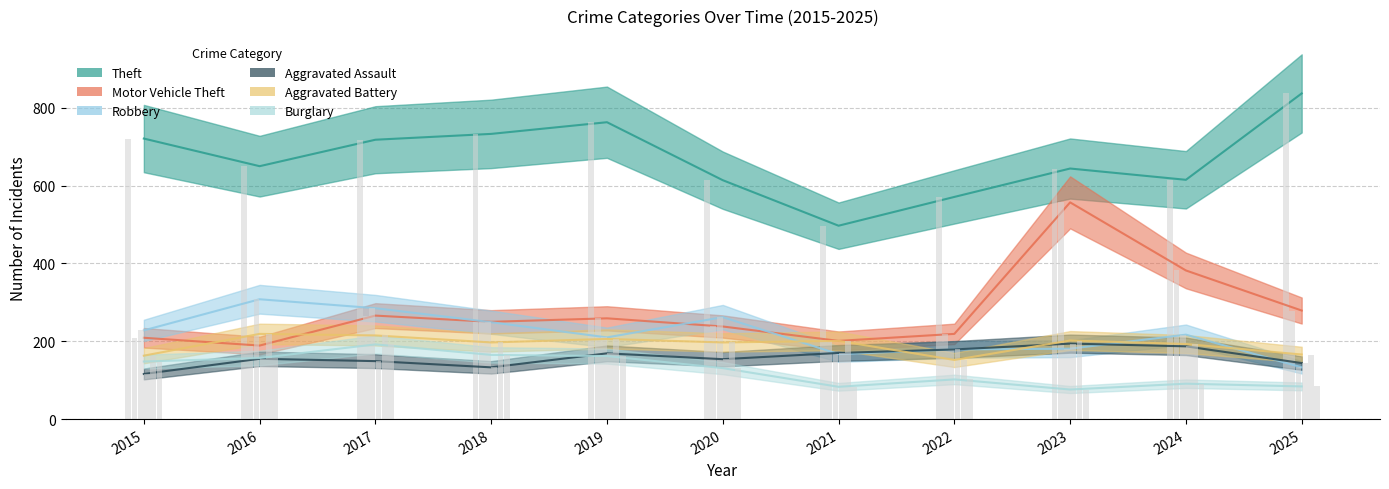

How many bars are there in total?

66